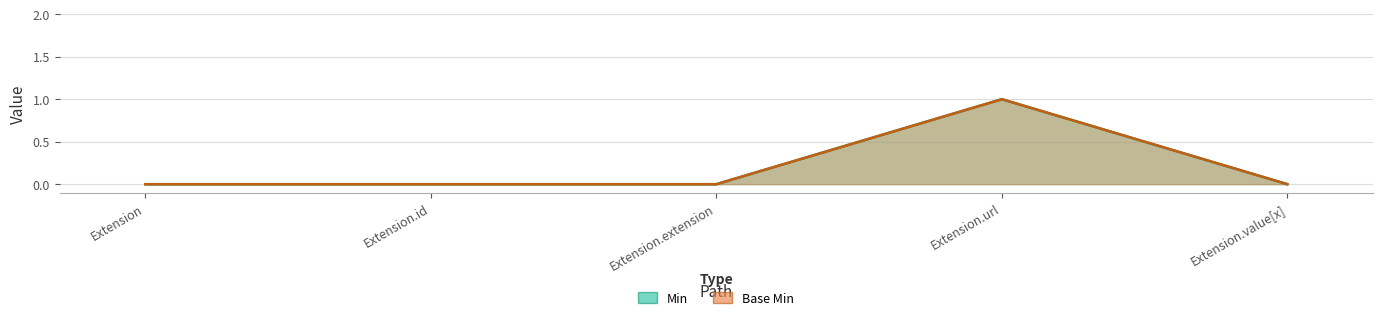

True or false: Base Min has more than 0 interior local peaks.

True